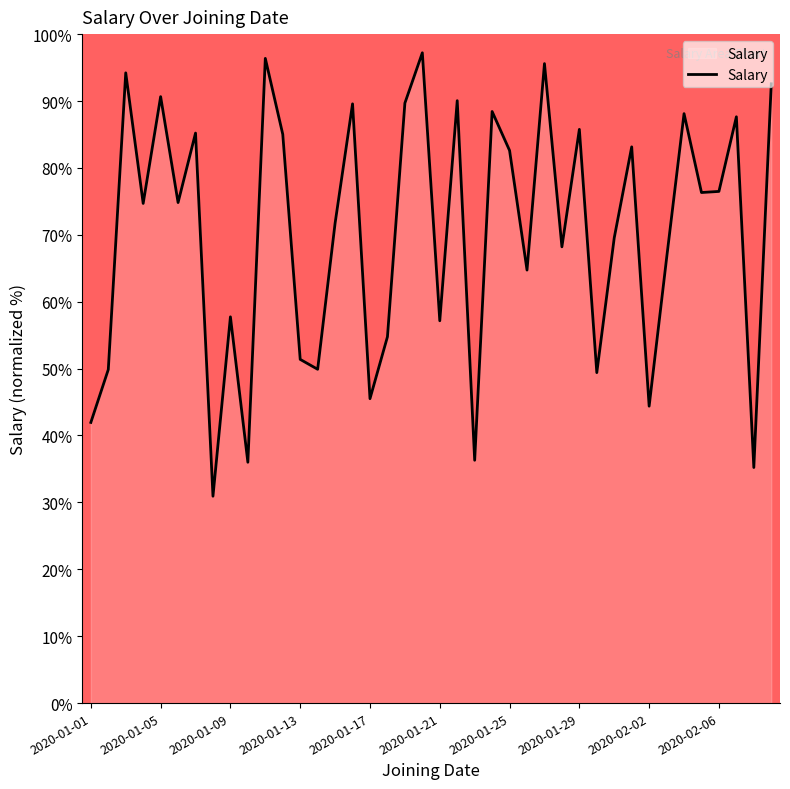

What is the smallest value displayed?

30.9